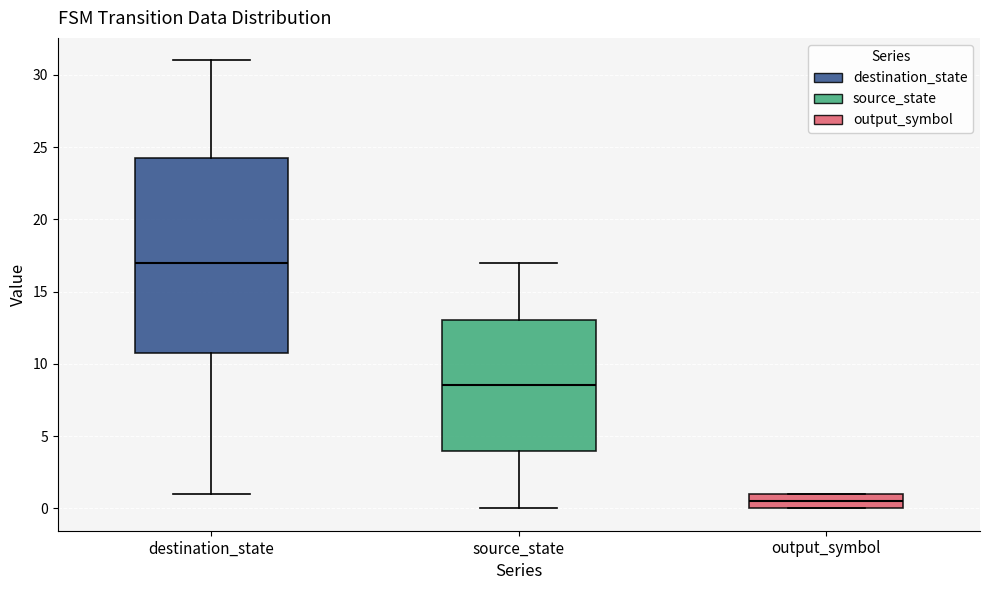

Which box's median line is the lowest?

output_symbol